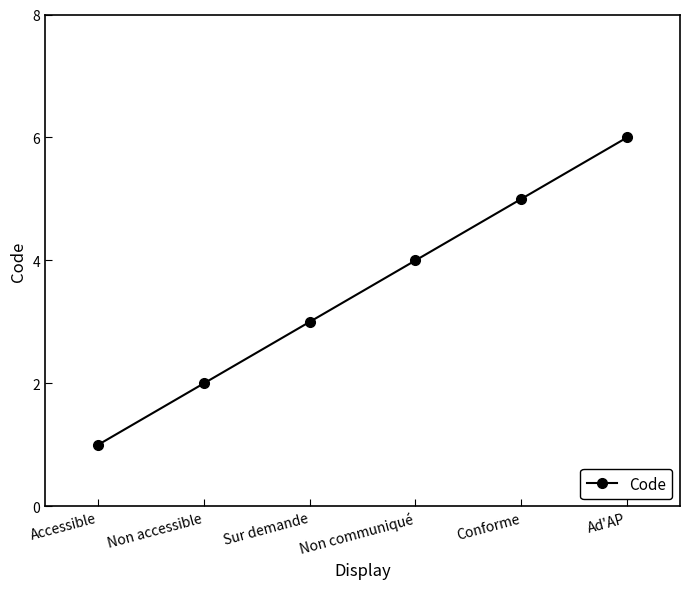

Rank the categories by value from lowest to highest.

Accessible, Non accessible, Sur demande, Non communiqué, Conforme, Ad'AP